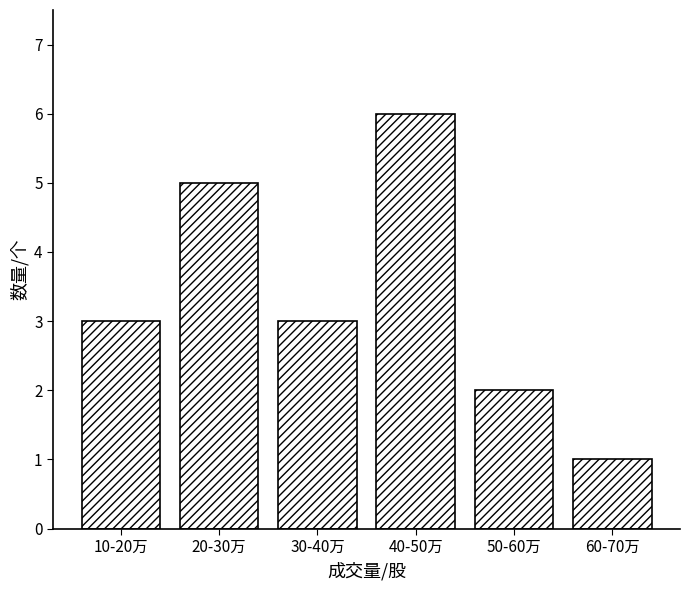

Reading left to right, transcribe all the data shown in this chart.

3	5	3	6	2	1